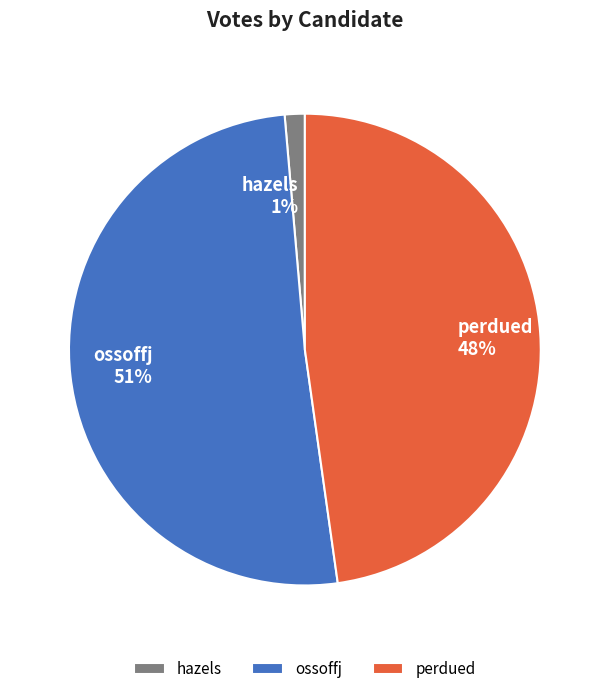

Do perdued and ossoffj together represent more than half of the pie?

Yes